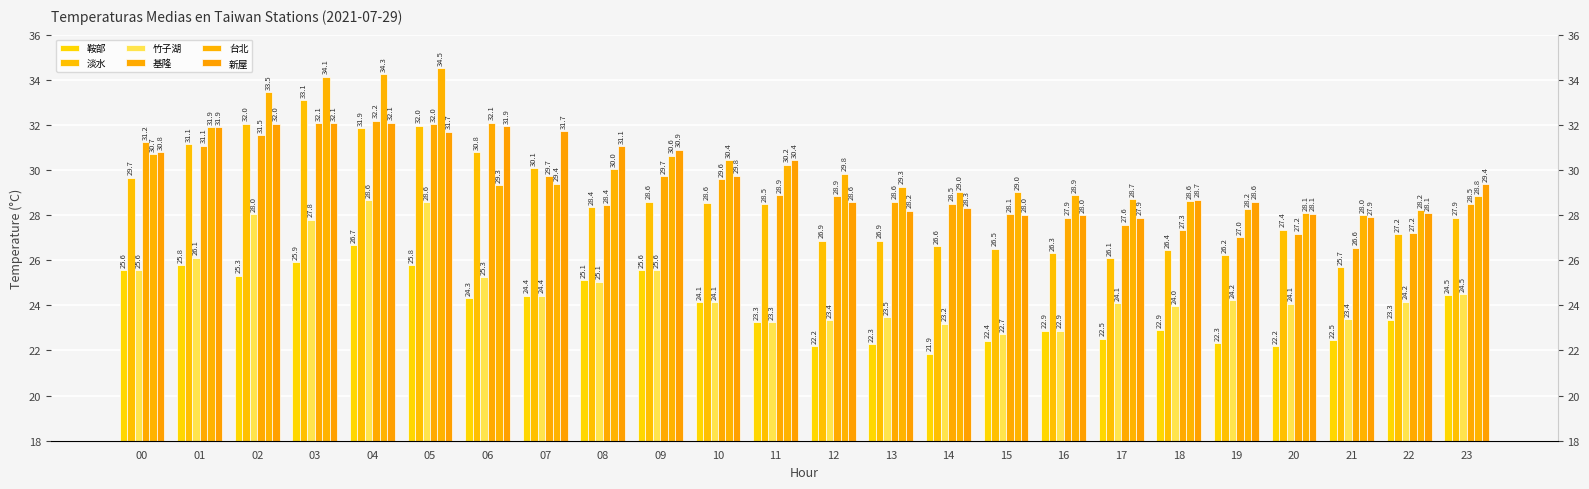

How many bars are there in total?

144